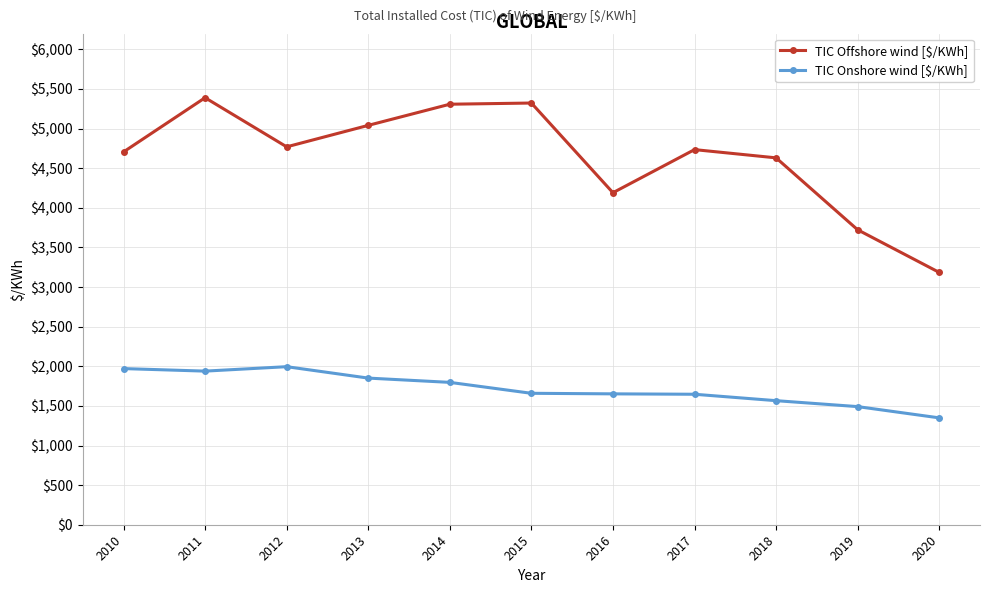

True or false: TIC Offshore wind [$/KWh] has more than 2 interior local peaks.

True